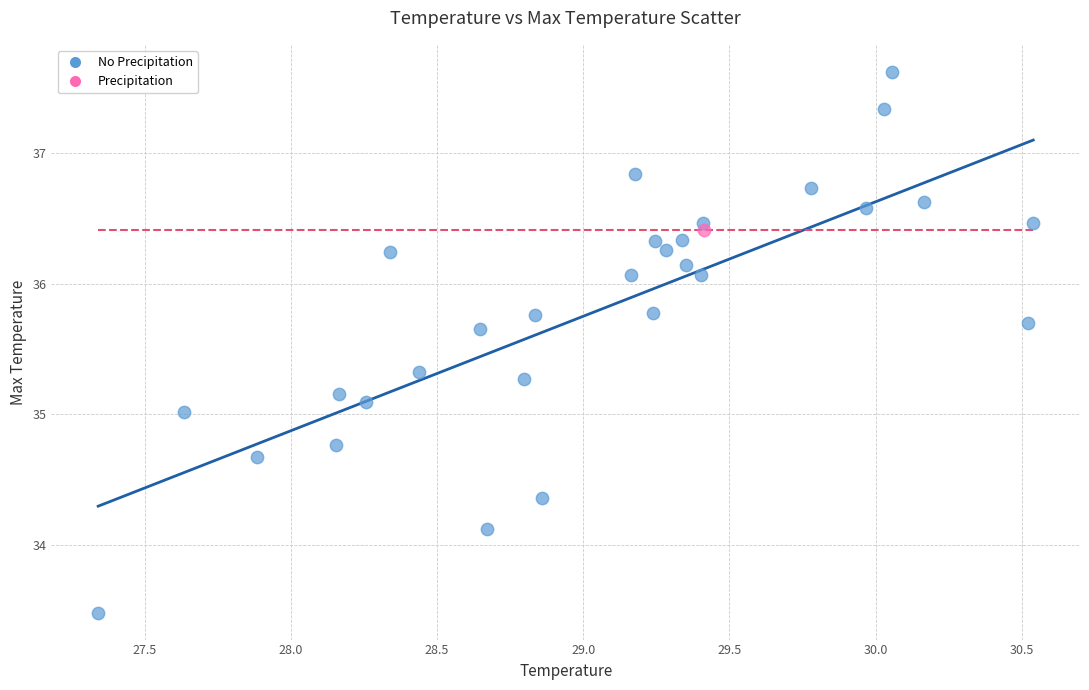

What are all the series names shown in the legend?

No Precipitation, Precipitation